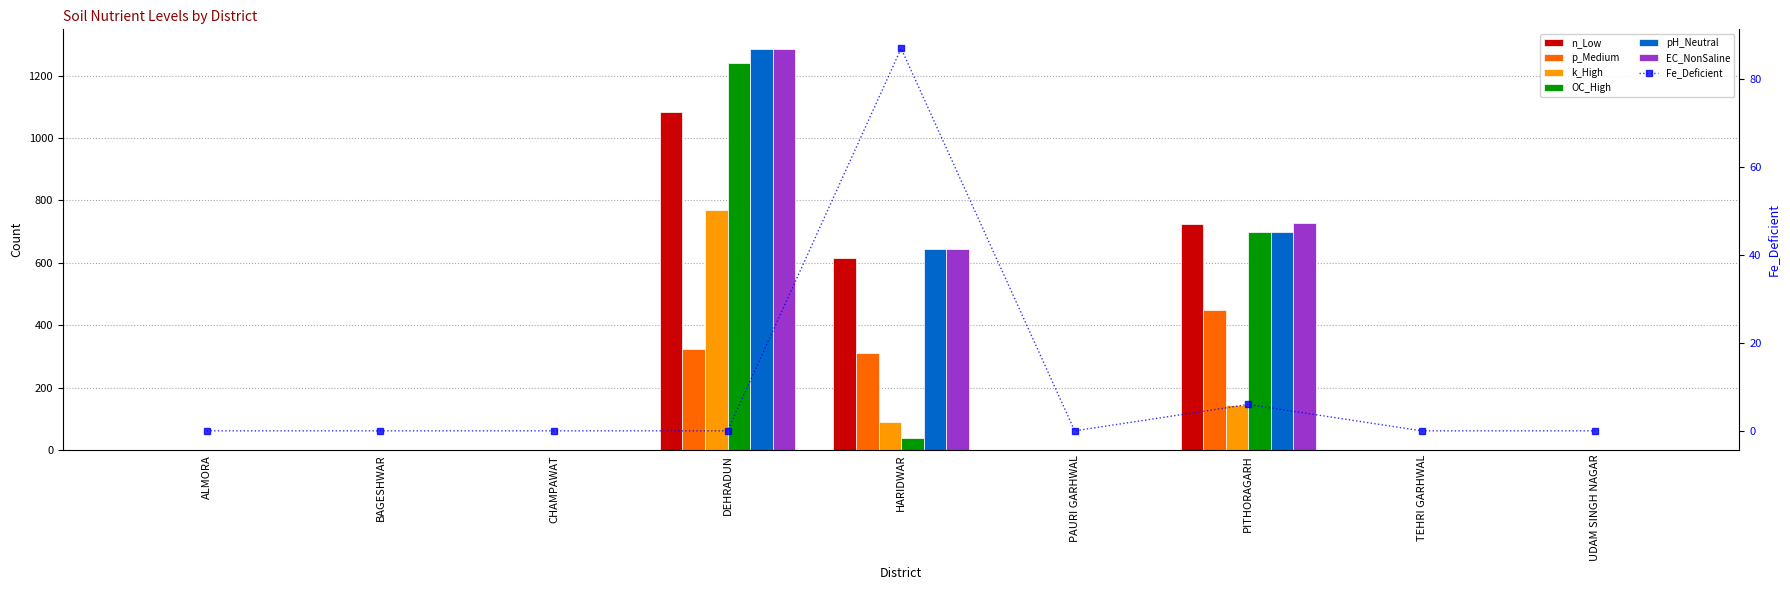

What is the sum of the n_Low values at CHAMPAWAT and HARIDWAR?

614